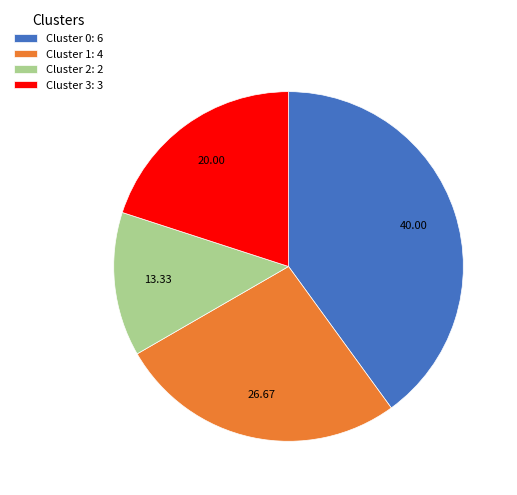

Is the sum of Cluster 1: 4 and Cluster 2: 2 greater than half?

No